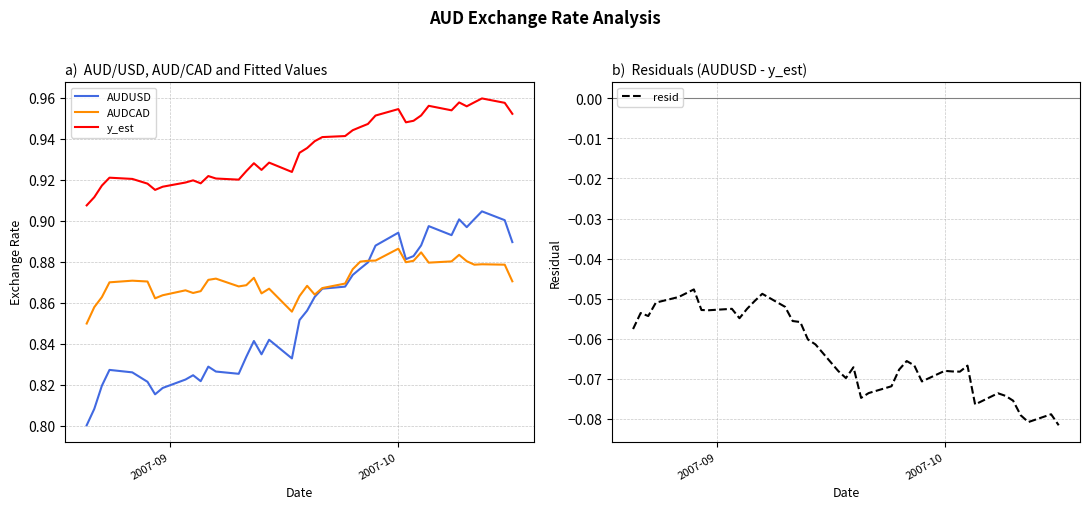

True or false: y_est and AUDCAD cross at least once.

False